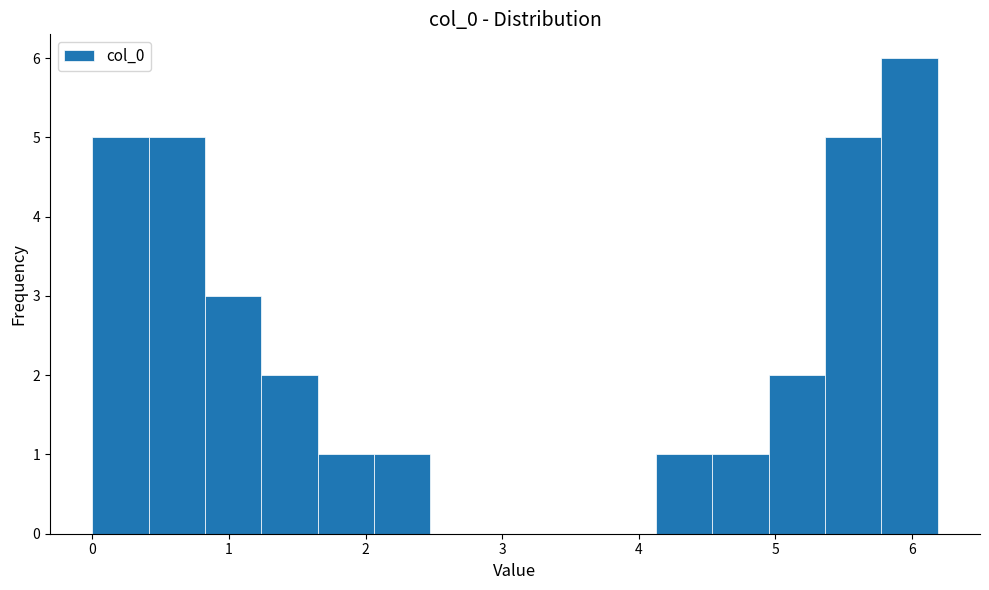

Over which range of the x-axis is the bar tallest?

5.8 to 6.2